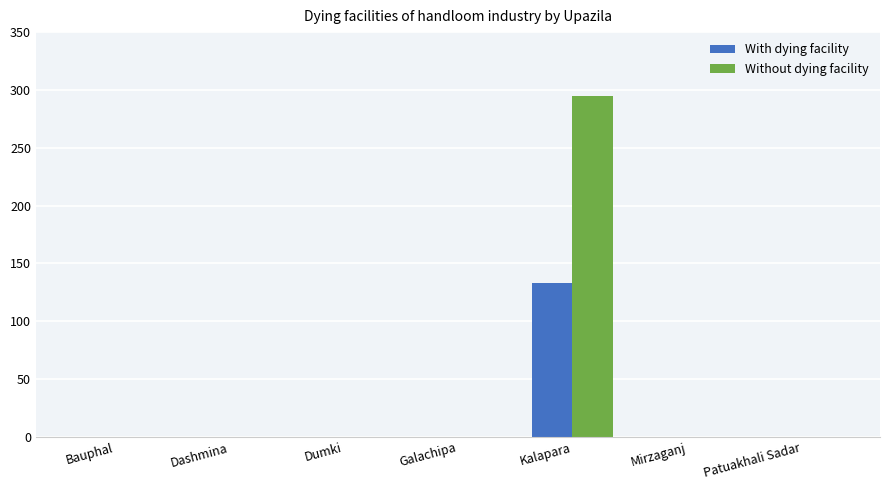

Is the value of With dying facility at Bauphal greater than the value of Without dying facility at Kalapara?

No